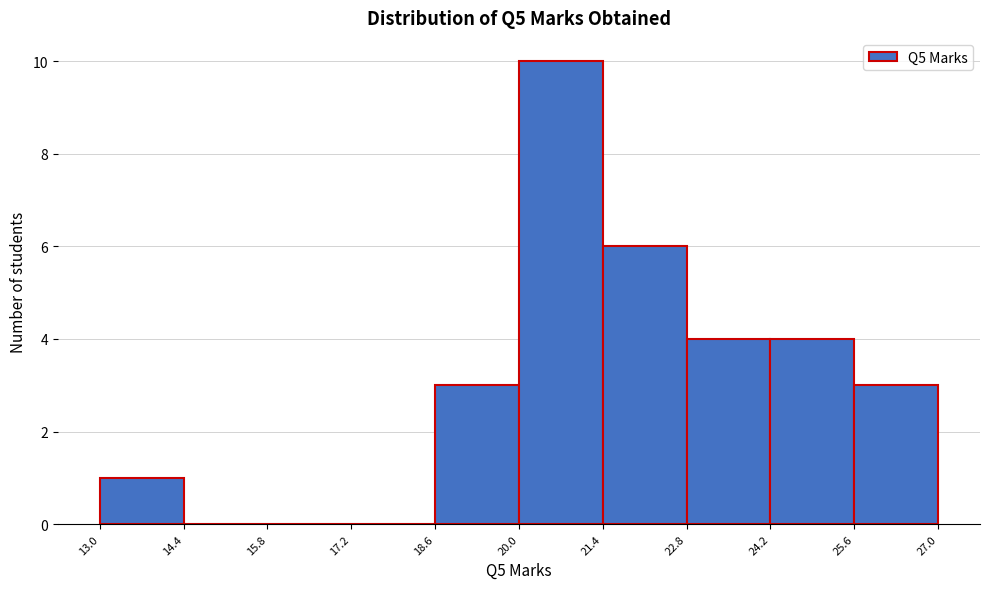

Over which range of the x-axis is the bar tallest?

20.0 to 21.4